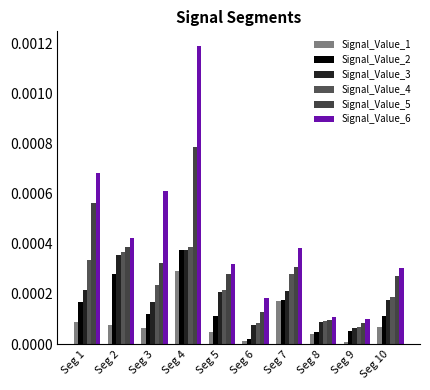

True or false: Signal_Value_2 has a value of 0.0 at Seg 4.

True